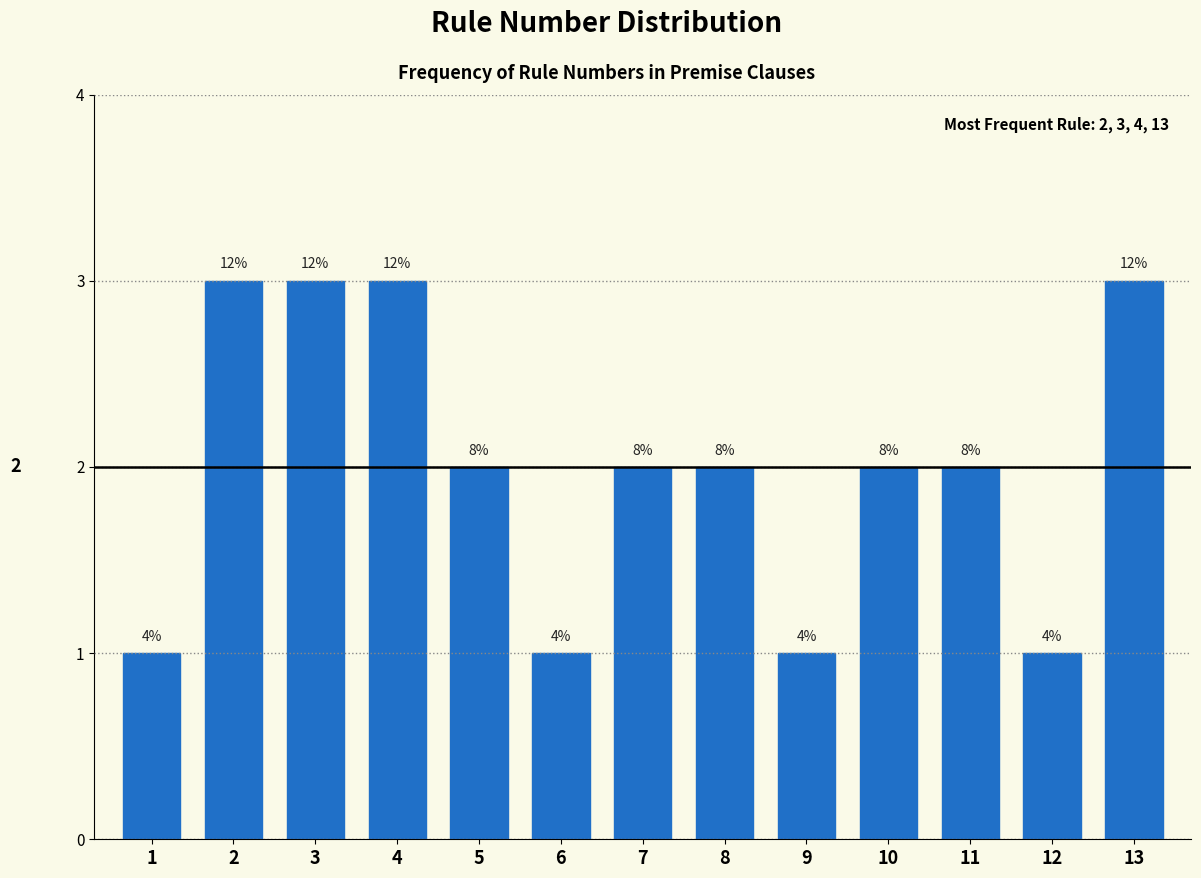

How many bars are there in total?

13